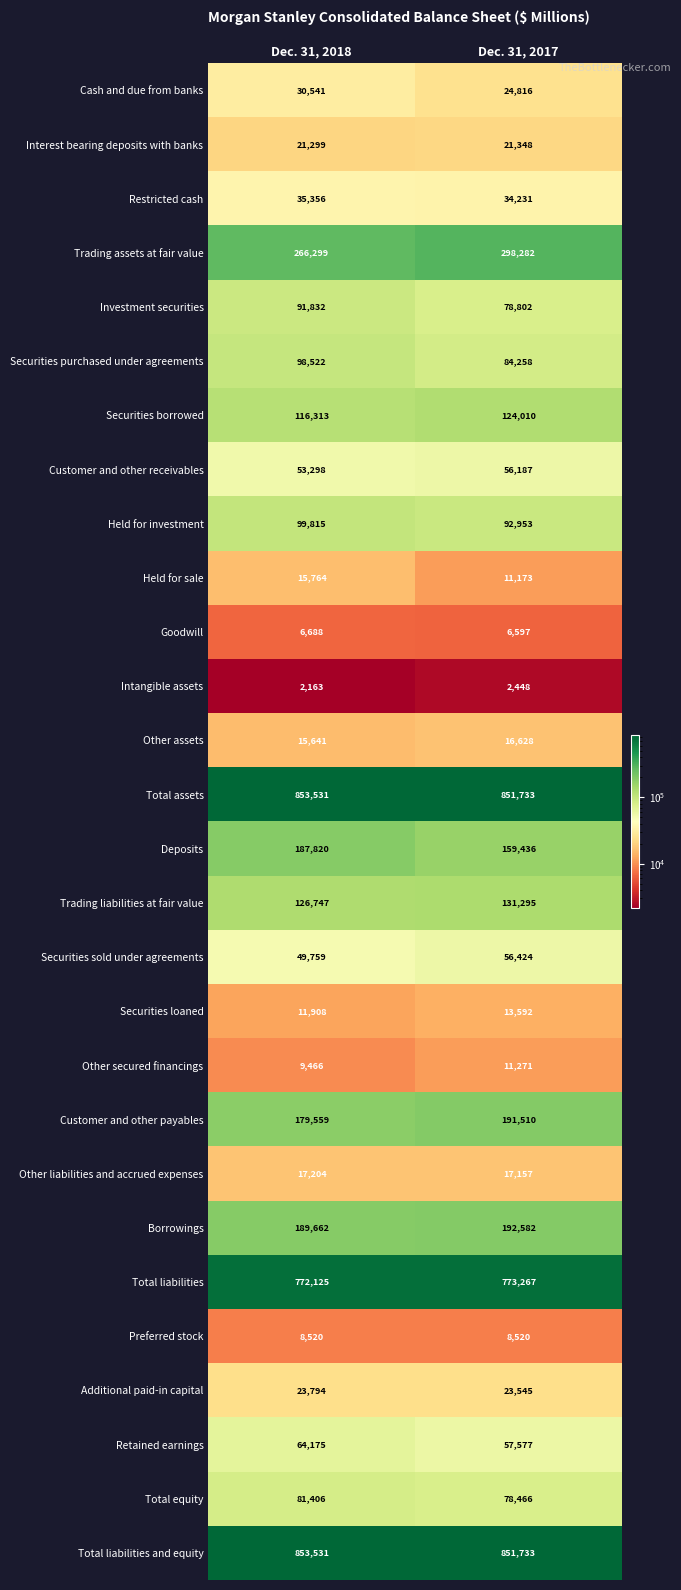

At which category is the sum across all series the highest?

Dec. 31, 2018